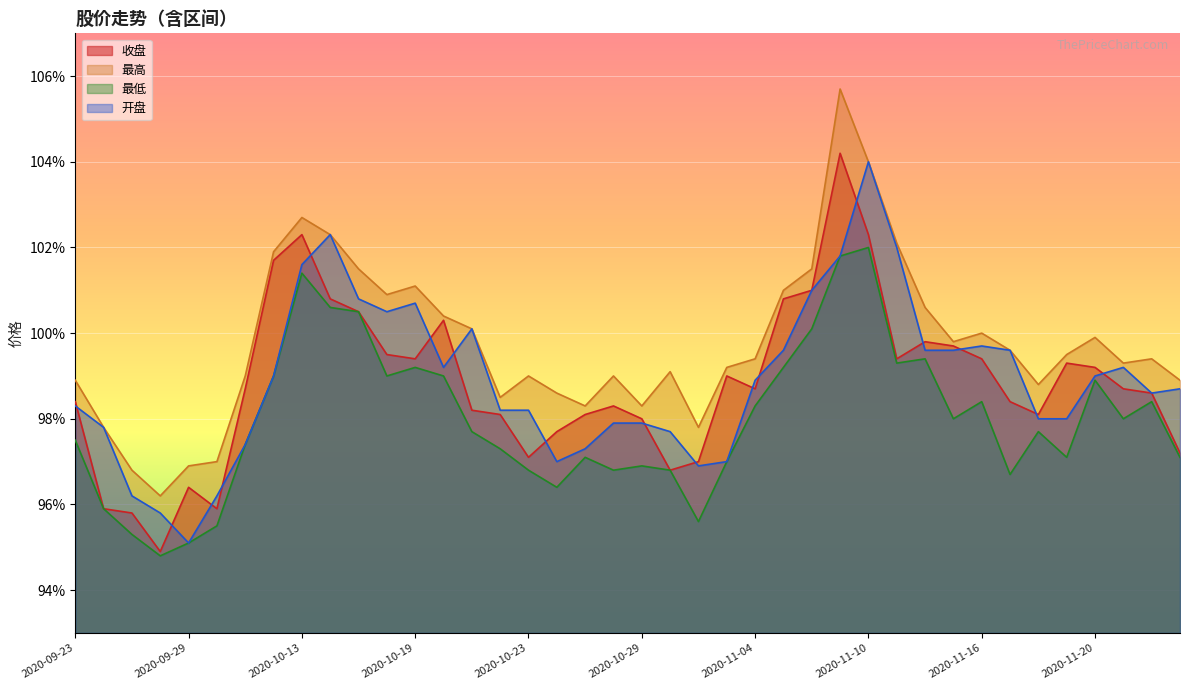

What is the difference between the maximum and second lowest values in the 收盘 series?

0.1